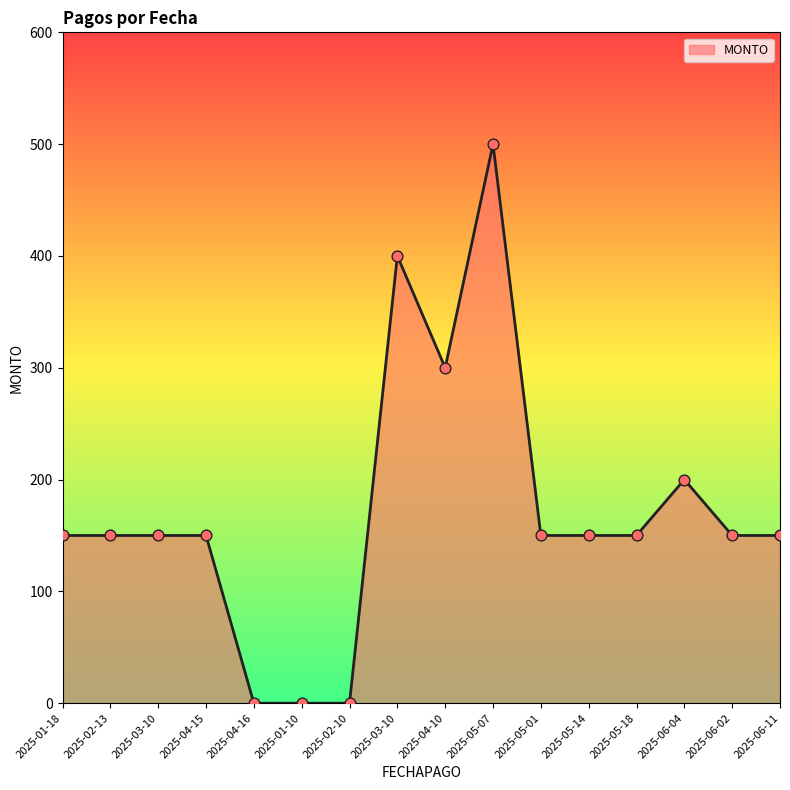

Which has a higher value, 2025-05-14 or 2025-01-10?

2025-05-14